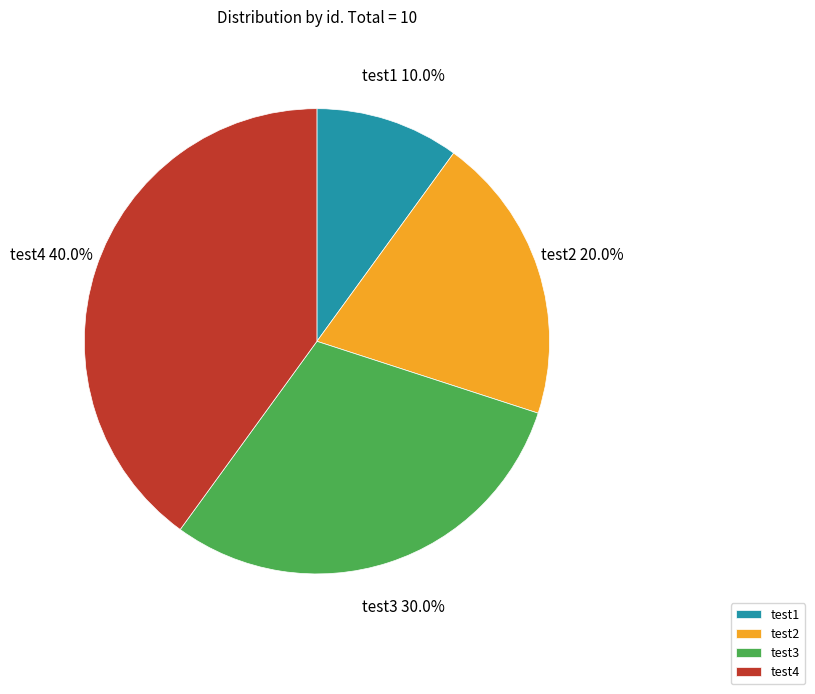

What is the total percentage of test4 and test3?

70.0%